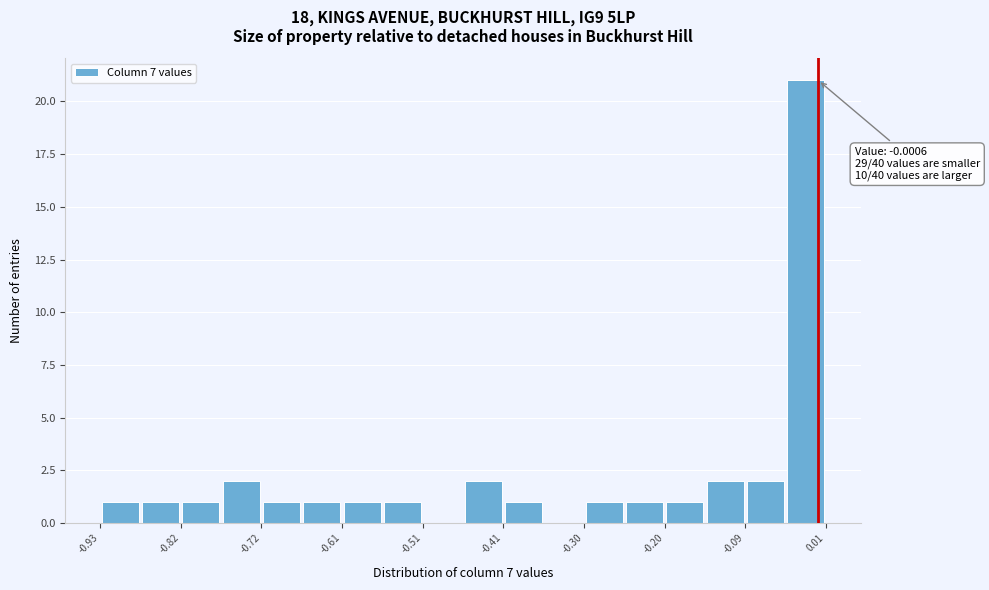

Around what value on the x-axis is the tallest bar? Give the approximate position of its centre, as read against the axis.

-0.02